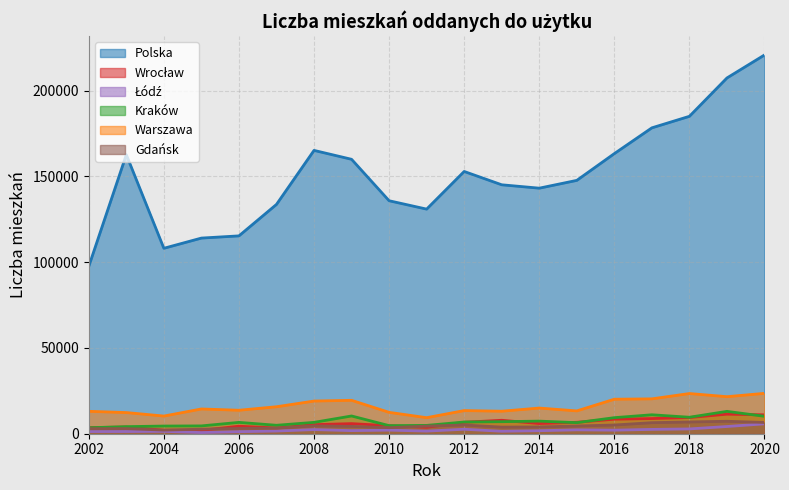

True or false: Wrocław has more than 2 points higher than both neighbors.

True